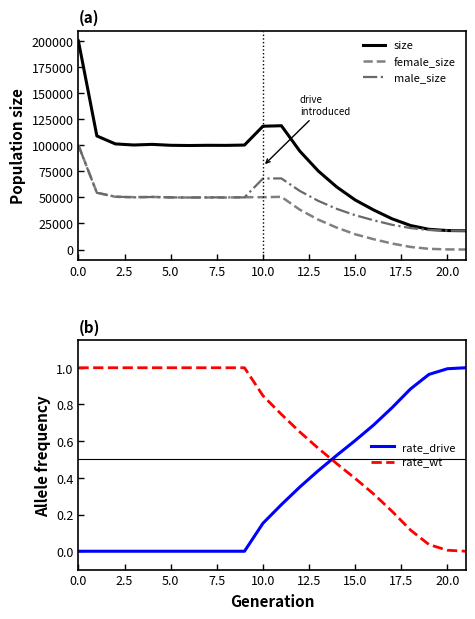

True or false: female_size and rate_wt cross at least once.

False